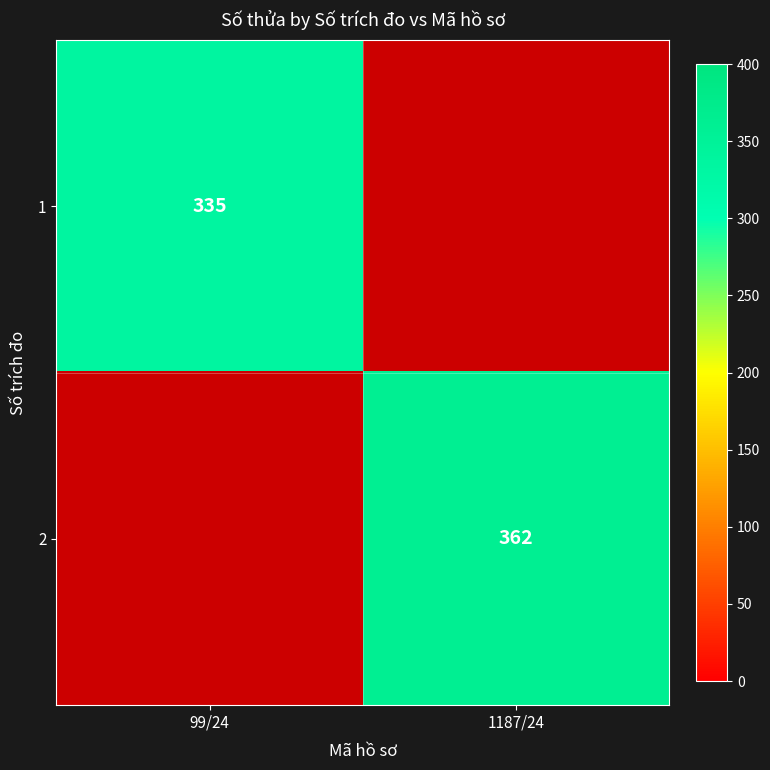

Is it true that 2 equals 362 at 1187/24?

True